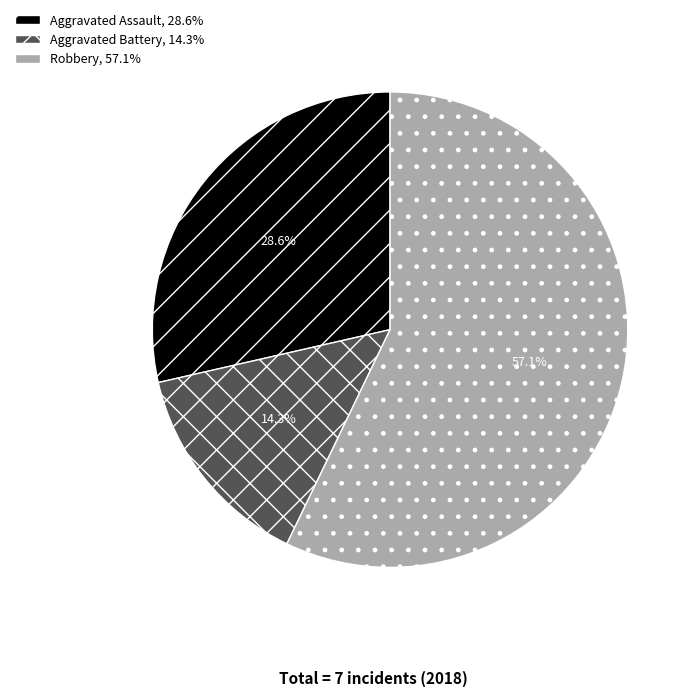

The Robbery slice represents 57% of the pie. True or false?

True